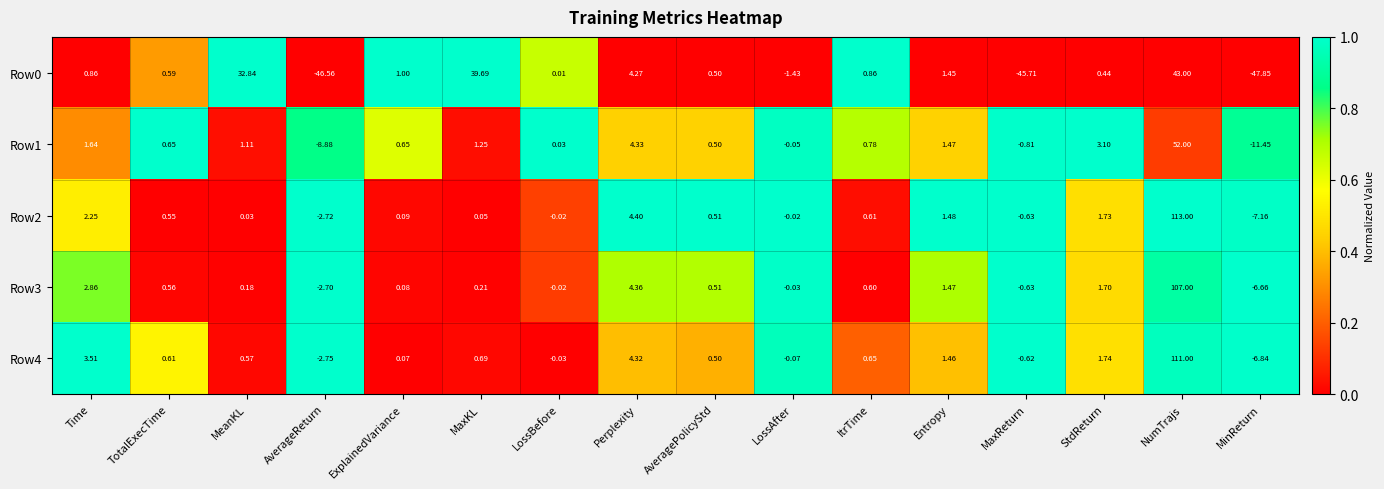

Is the value of Row4 at ExplainedVariance greater than the value of Row2 at StdReturn?

No